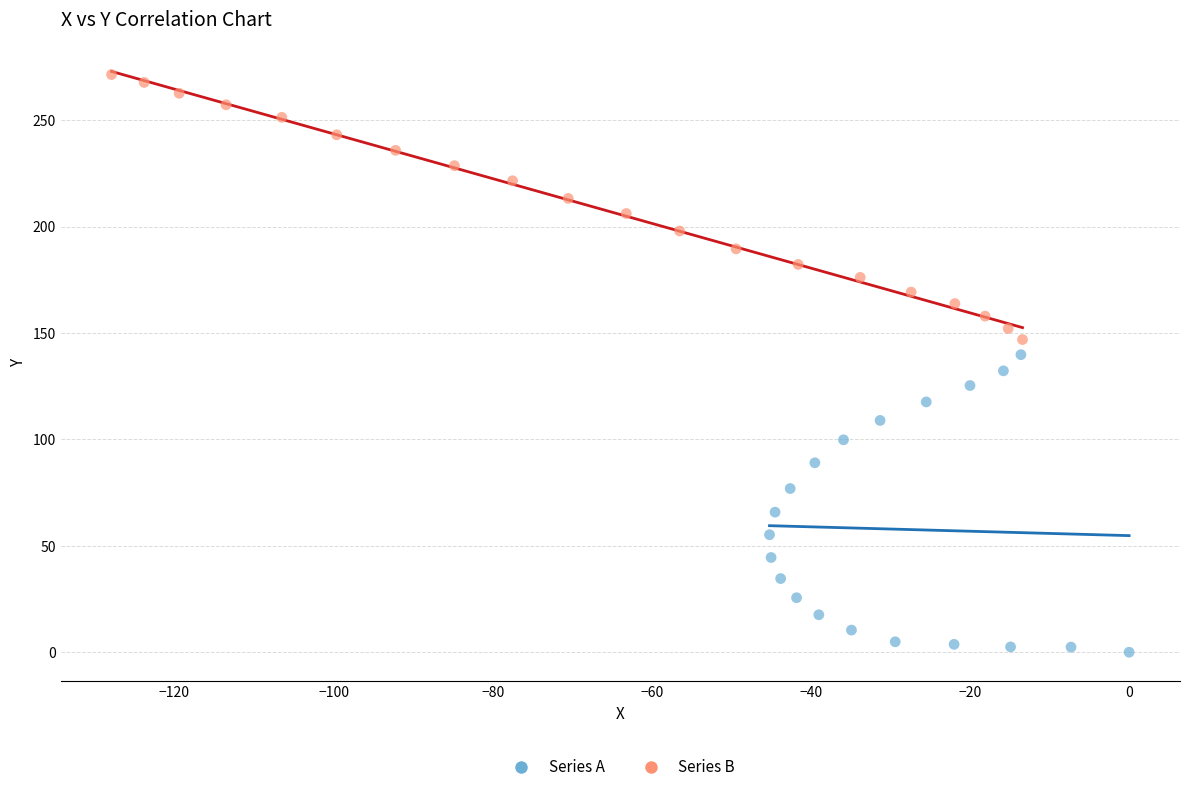

What are all the series names shown in the legend?

Series A, Series B